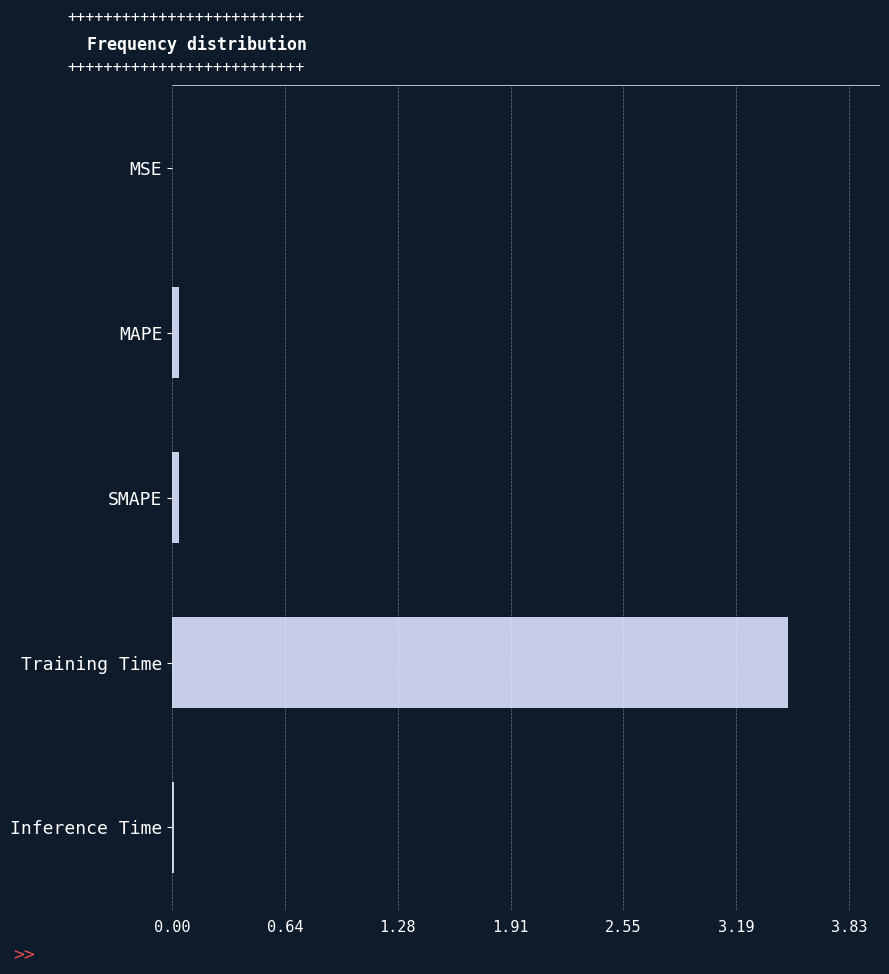

Between MAPE and Training Time, which is larger?

Training Time